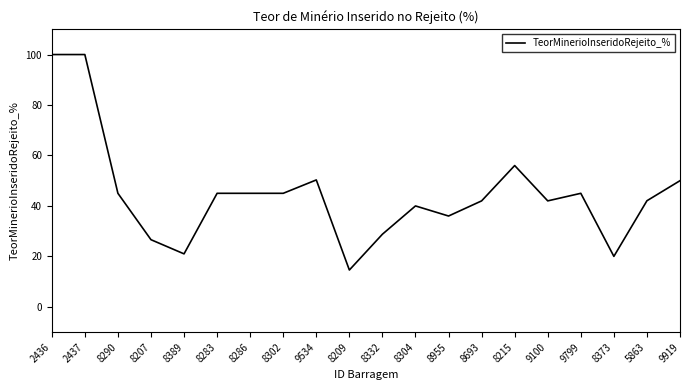

Between 8304 and 9919, which is larger?

9919